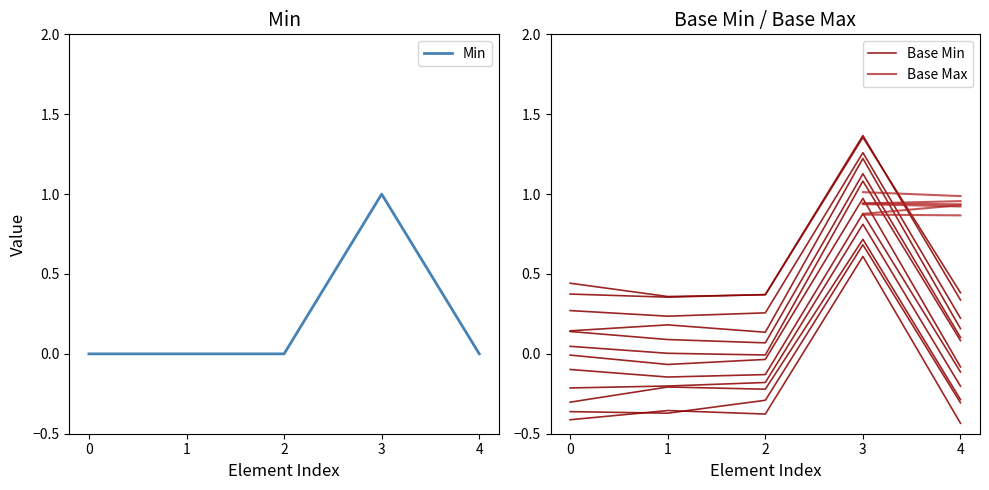

How many intersections are there between Min and Base Max?

1